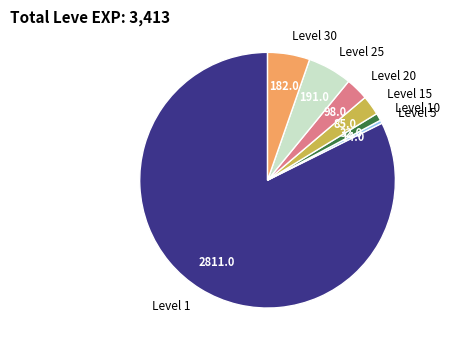

Is it true that Level 30 is 10% of the pie?

False